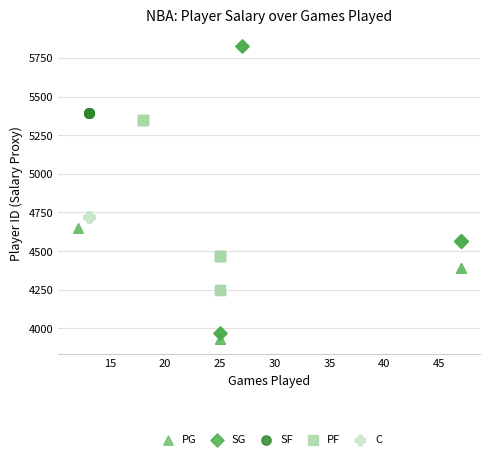

Which series contains the highest Y value?

SG